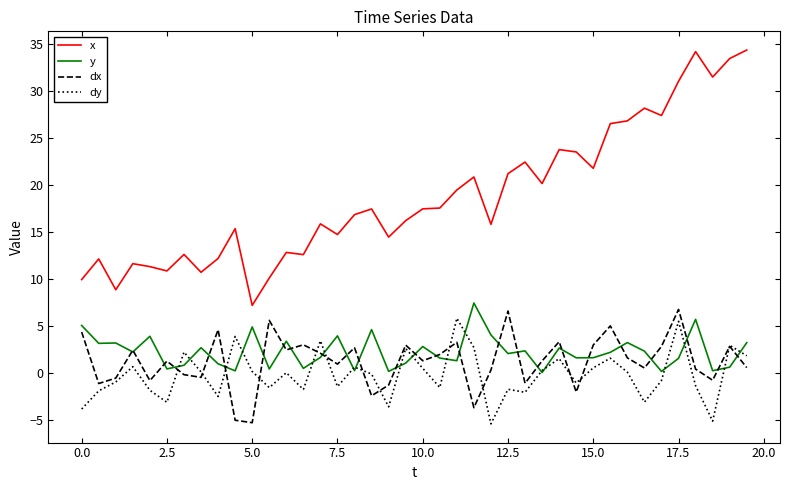

What is the greatest value displayed?

34.4